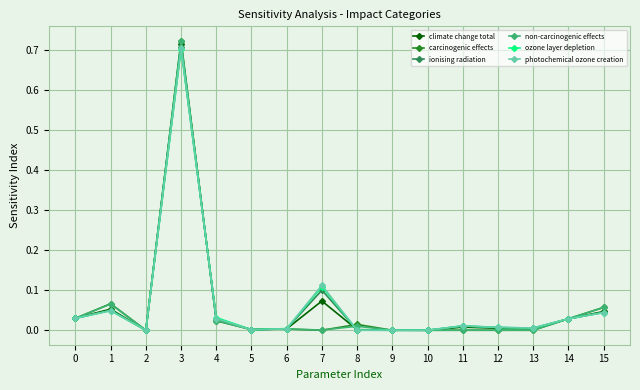

The value of climate change total at 2 is 0.0. True or false?

True